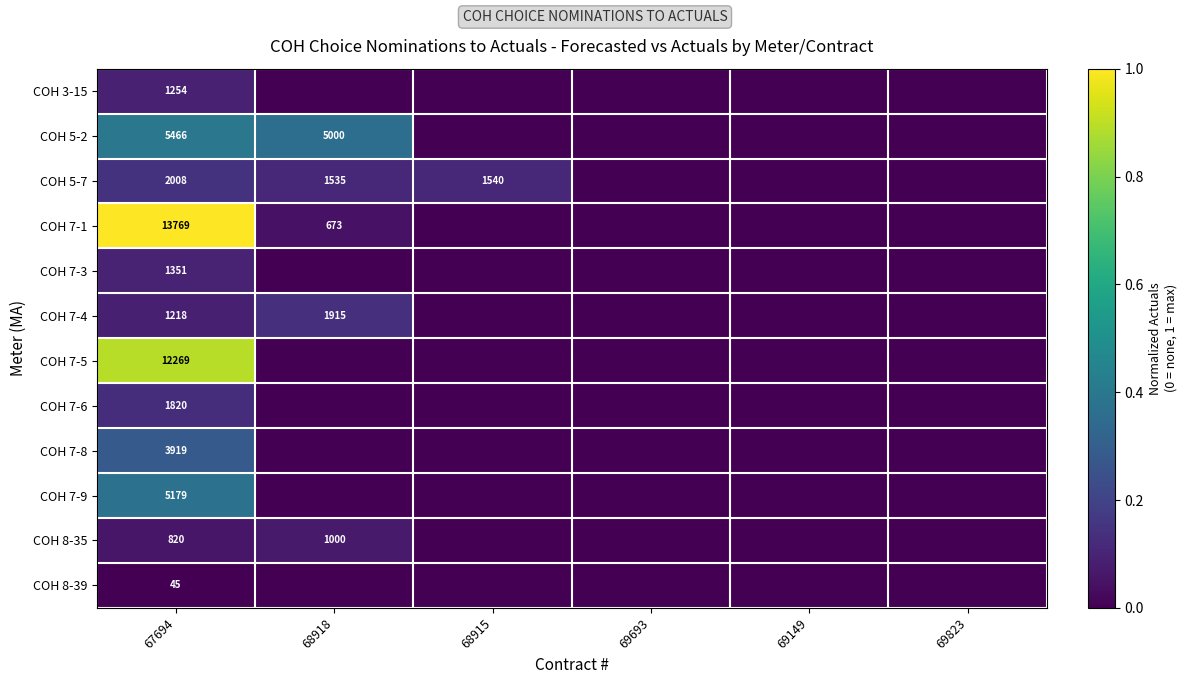

Is it true that COH 8-35 equals 1000 at 68918?

True